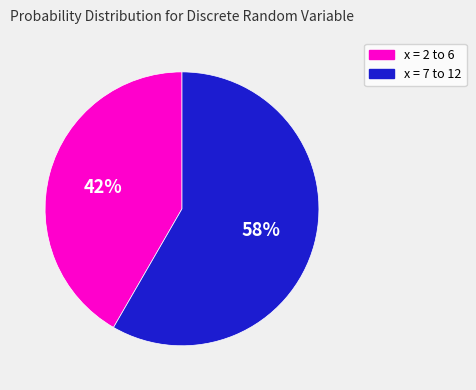

To the nearest percent, what is the average slice percentage?

50%